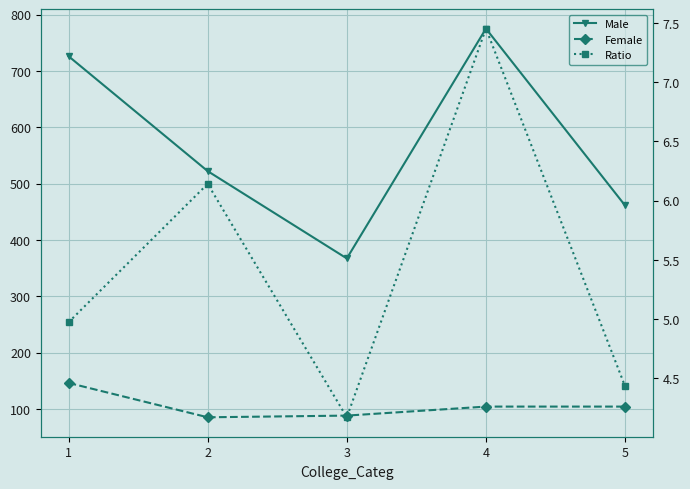

What is the value of the Ratio point at the 4th from the left?

7.5